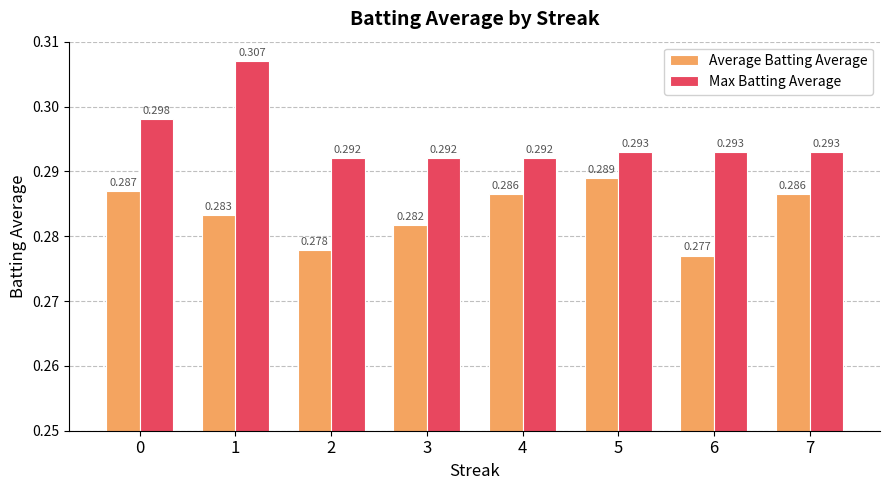

True or false: Max Batting Average has a value of 0.1 at 5.

False